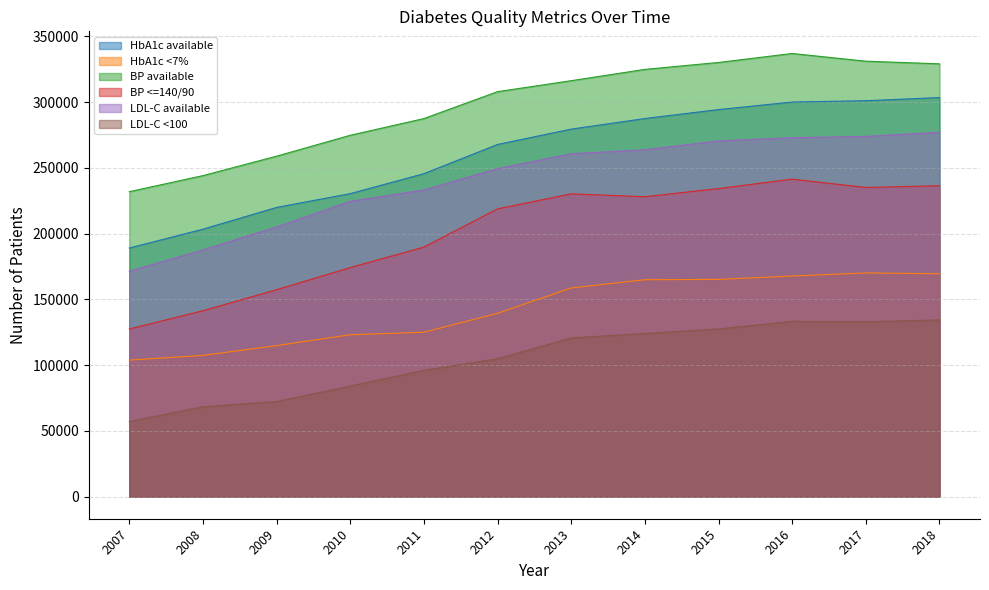

Which category has the highest value in the BP available series?

2016